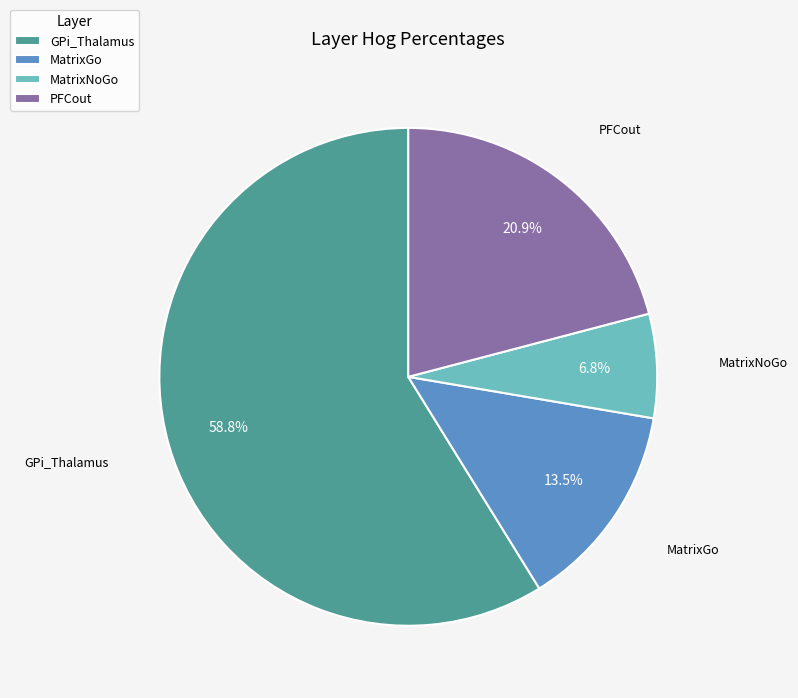

Which category has the smallest portion of the pie?

MatrixNoGo